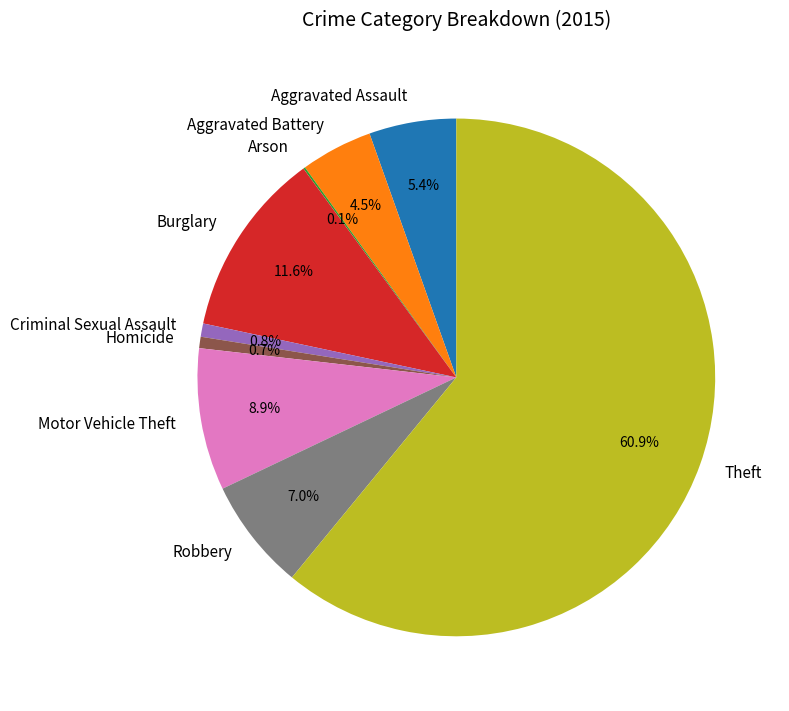

Does Theft represent more than half of the total?

Yes